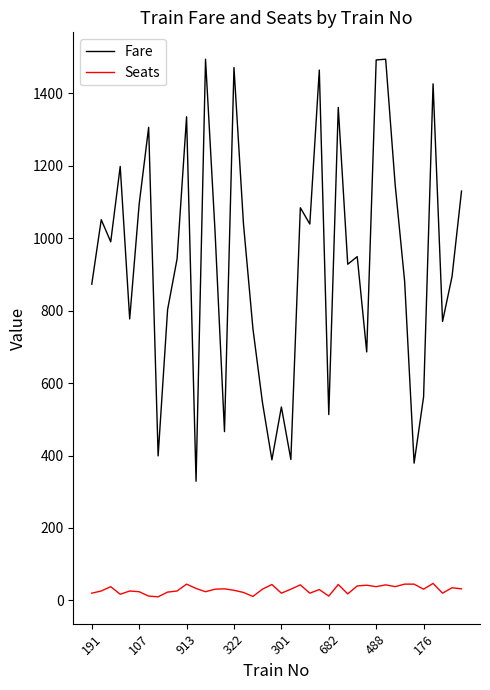

What is the difference between the maximum and minimum values in the Fare series?

1165